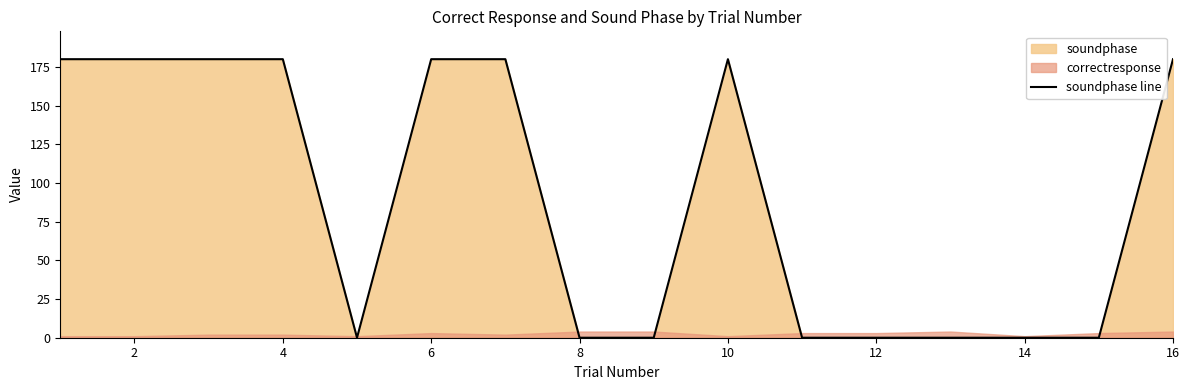

Reading left to right, list all the values displayed in this chart.

180	180	180	180	0	180	180	0	0	180	0	0	0	0	0	180